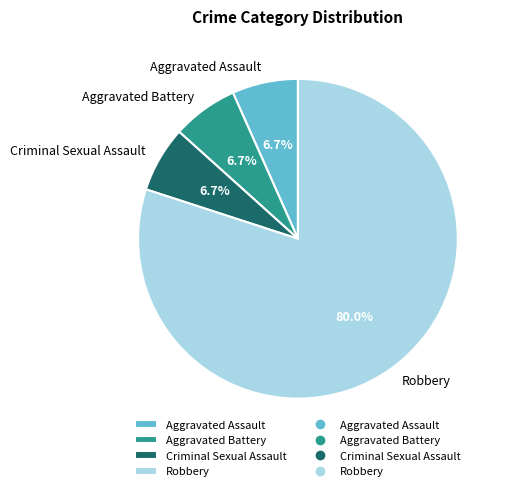

Count the number of slices in the pie.

4